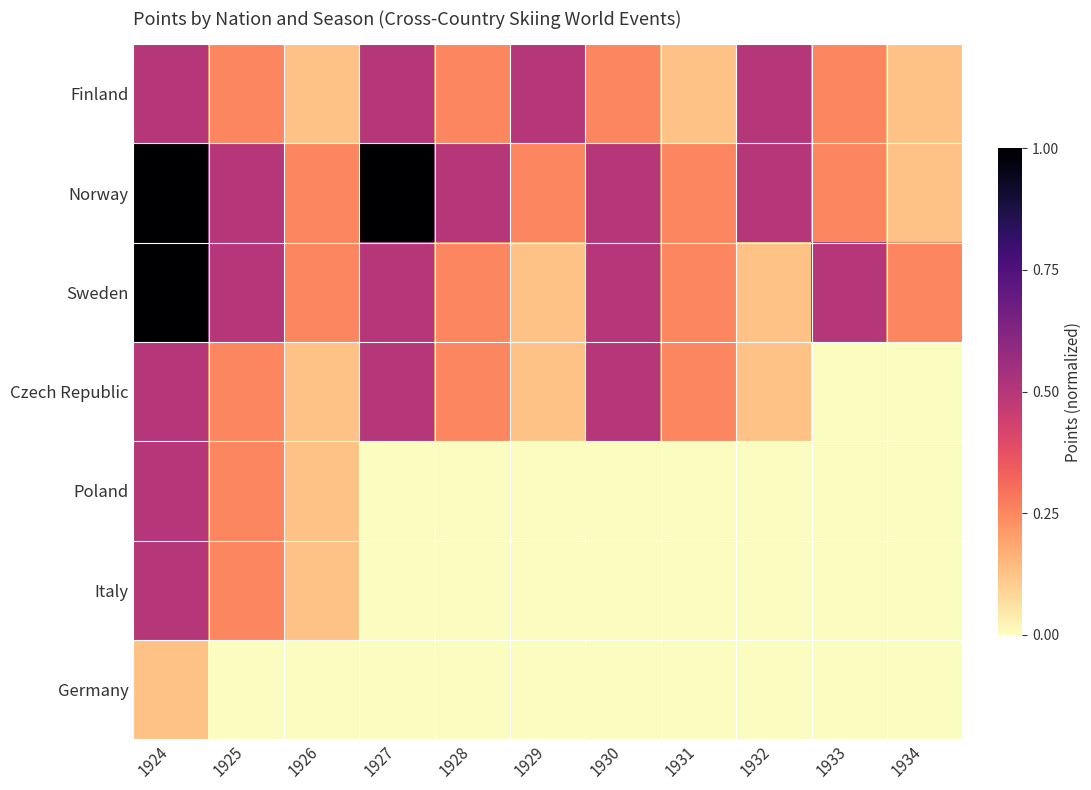

At how many categories does at least one series exceed 0?

11